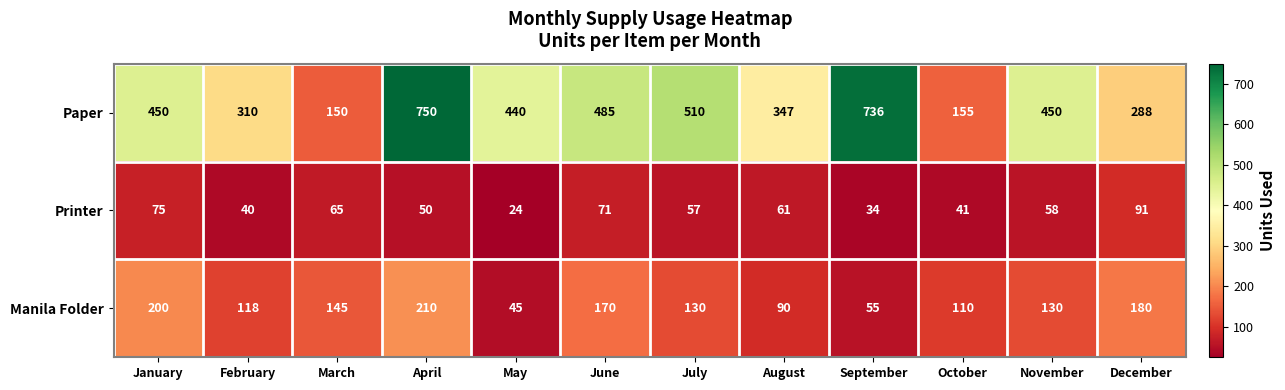

Which series has the widest spread of values?

Paper